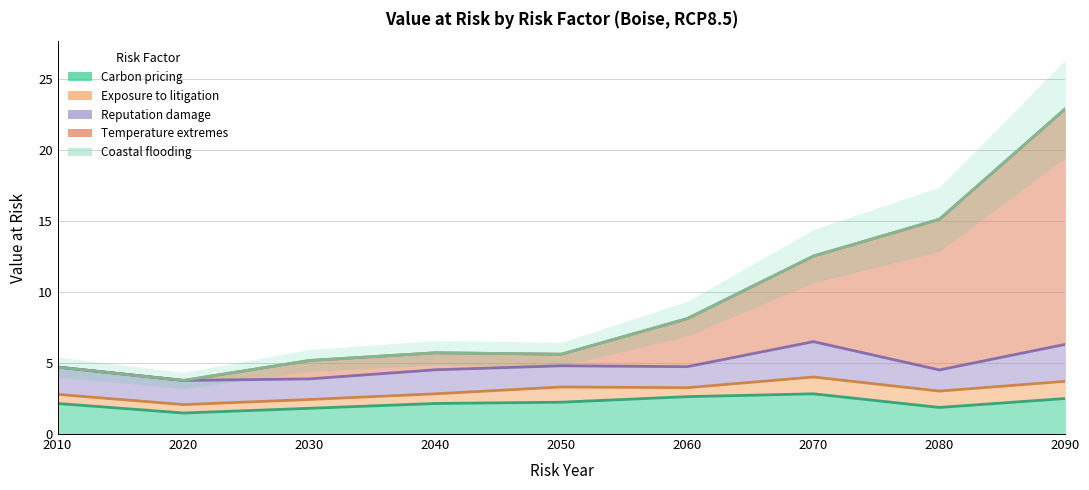

Where is the first local maximum for Carbon pricing?

2070